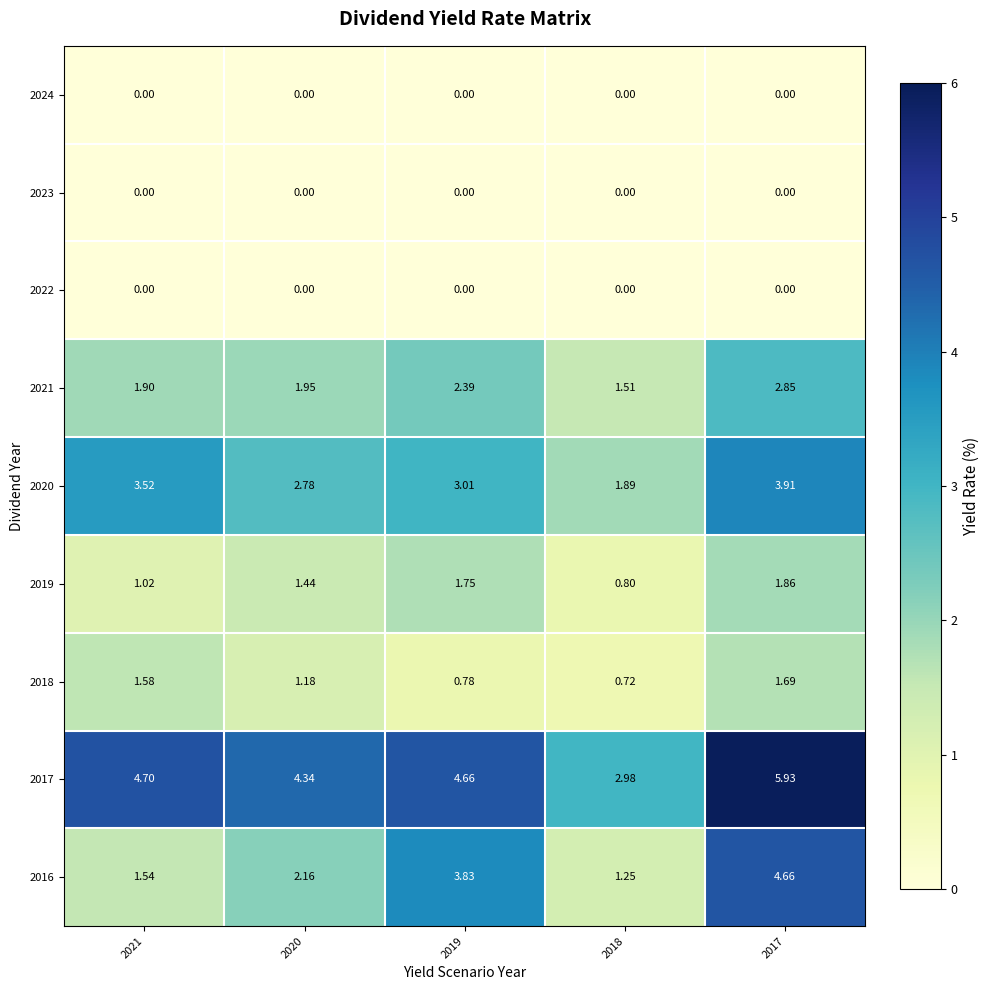

Is the value of 2024 at 2017 greater than the value of 2018 at 2019?

No